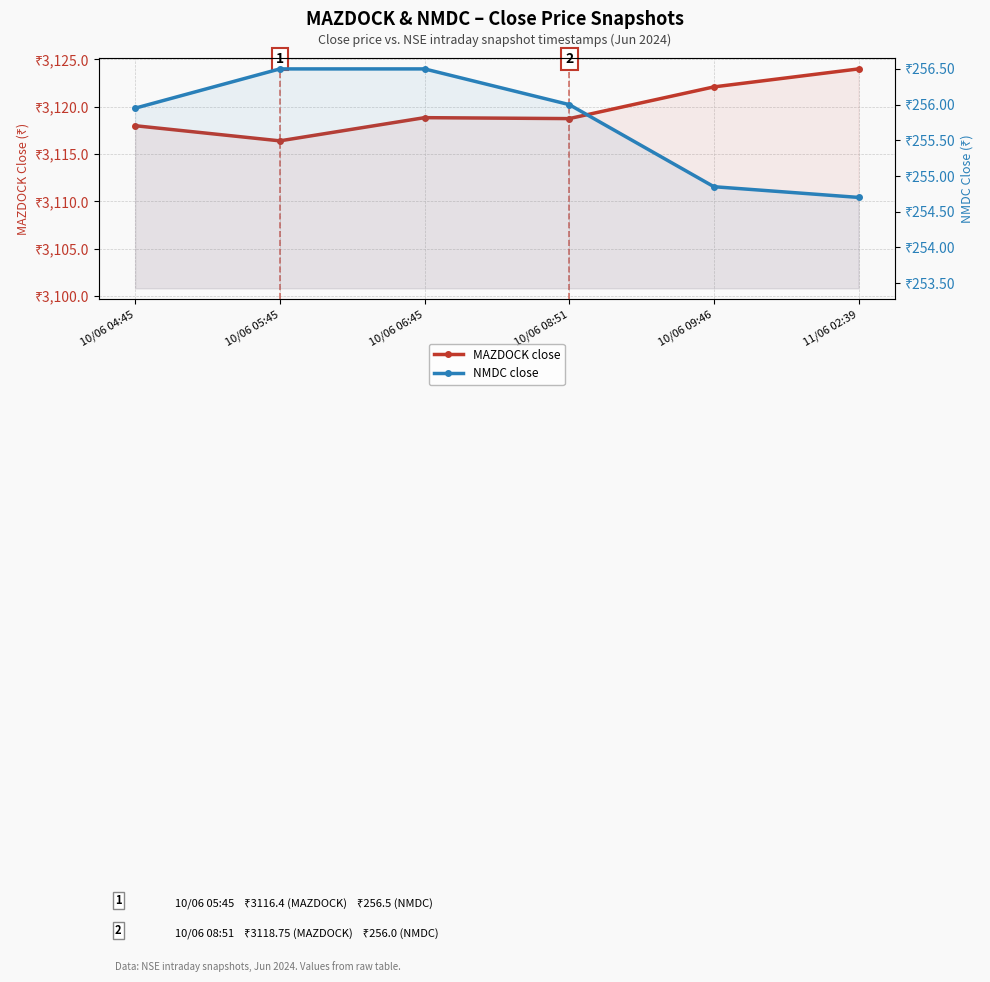

Reading left to right, extract all data points from this chart.

MAZDOCK close: 3118.0	3116.4	3118.8	3118.8	3122.1	3124.0
NMDC close: 255.9	256.5	256.5	256.0	254.8	254.7